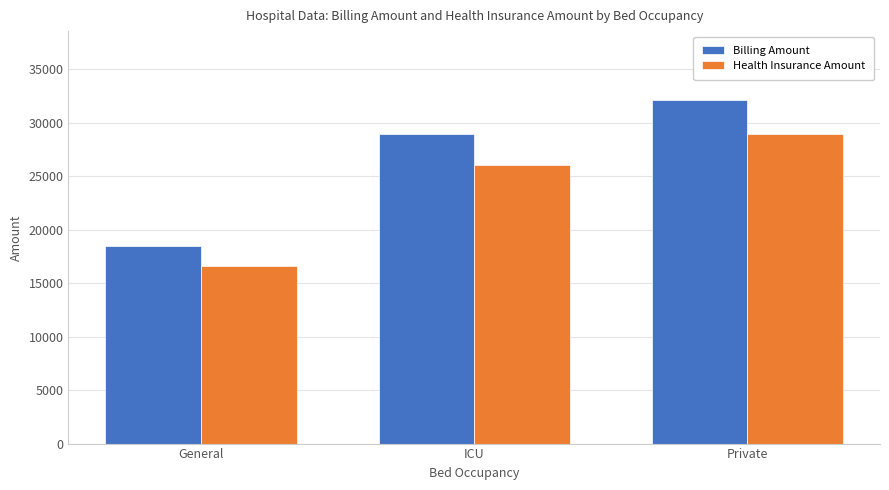

Reading left to right, what are all the values shown in this chart?

Billing Amount: General=18456.7	ICU=28934.2	Private=32145.8
Health Insurance Amount: General=16611.0	ICU=26040.8	Private=28931.2